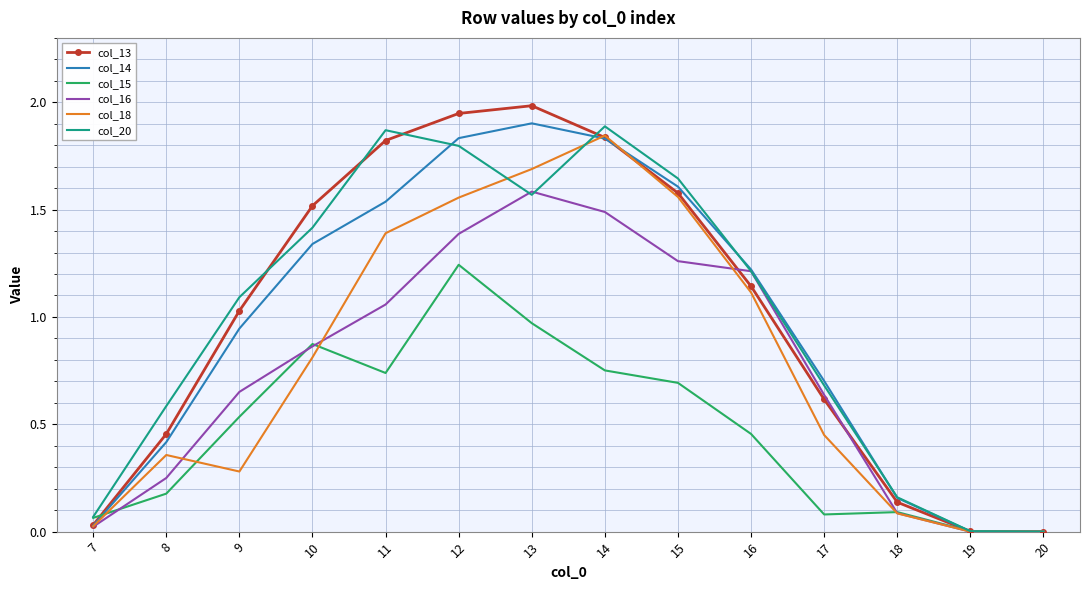

What is the total value across all series at 9?

4.5